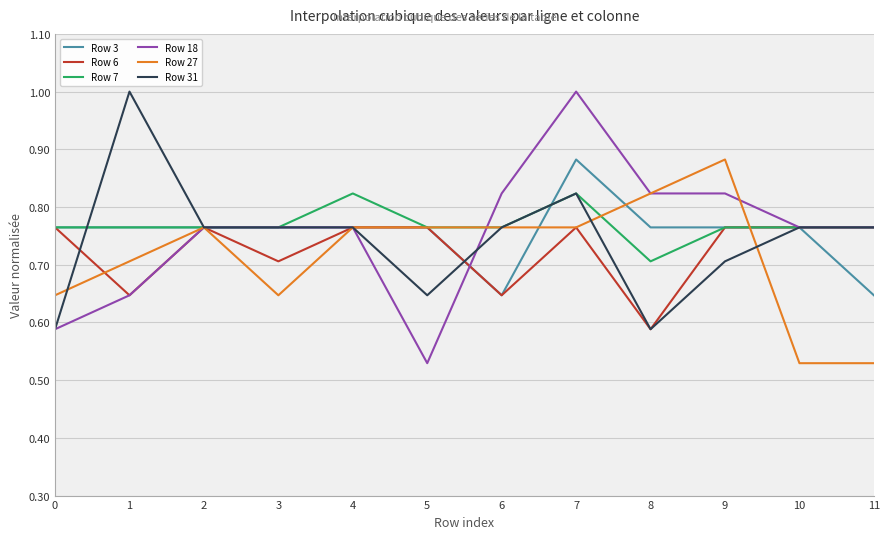

Which category has the lowest value in the Row 7 series?

8